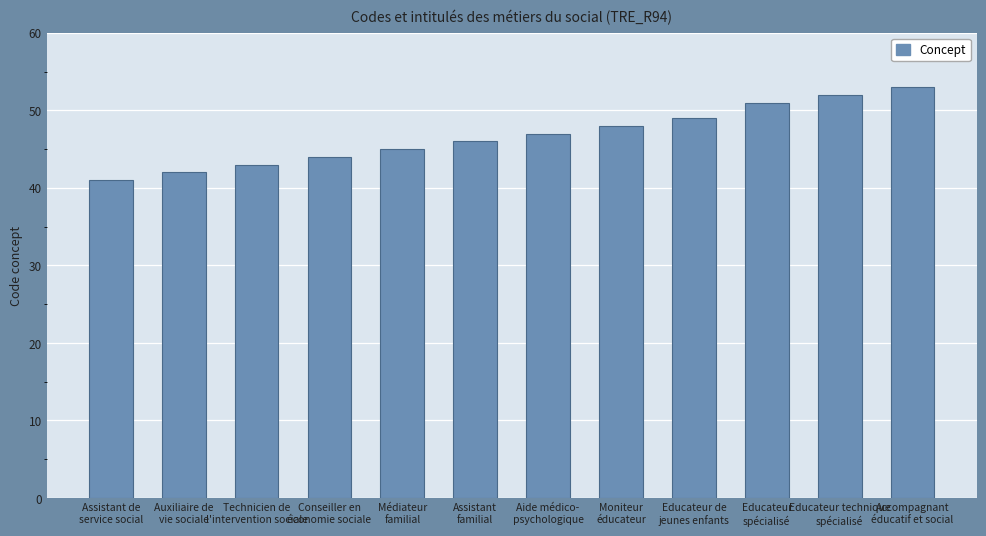

Rank the categories by value from lowest to highest.

Assistant de
service social, Auxiliaire de
vie sociale, Technicien de
l'intervention sociale, Conseiller en
économie sociale, Médiateur
familial, Assistant
familial, Aide médico-
psychologique, Moniteur
éducateur, Educateur de
jeunes enfants, Educateur
spécialisé, Educateur technique
spécialisé, Accompagnant
éducatif et social